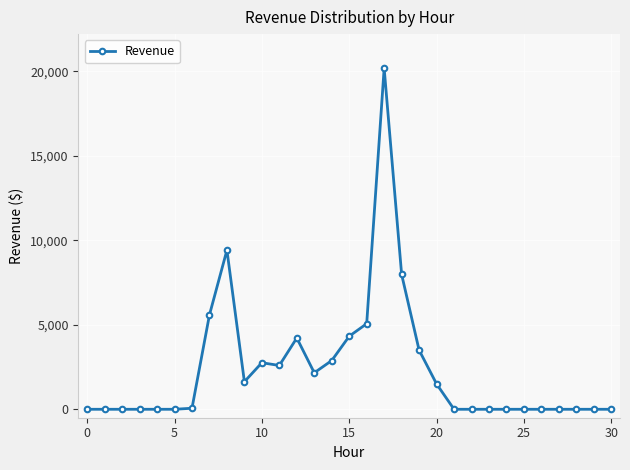

What is the greatest value displayed?

20193.4